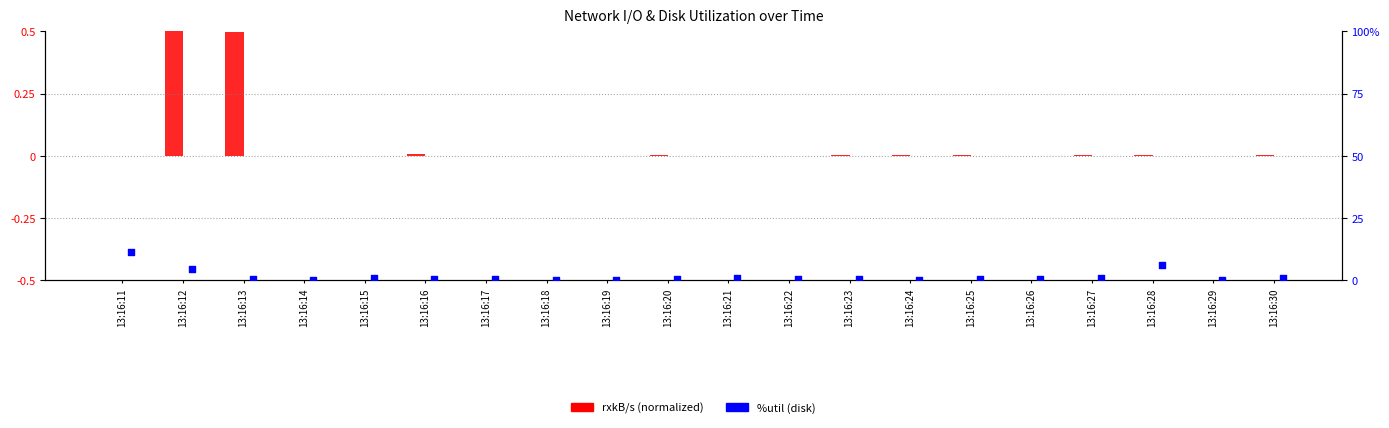

Which series reaches the minimum Y coordinate?

%util